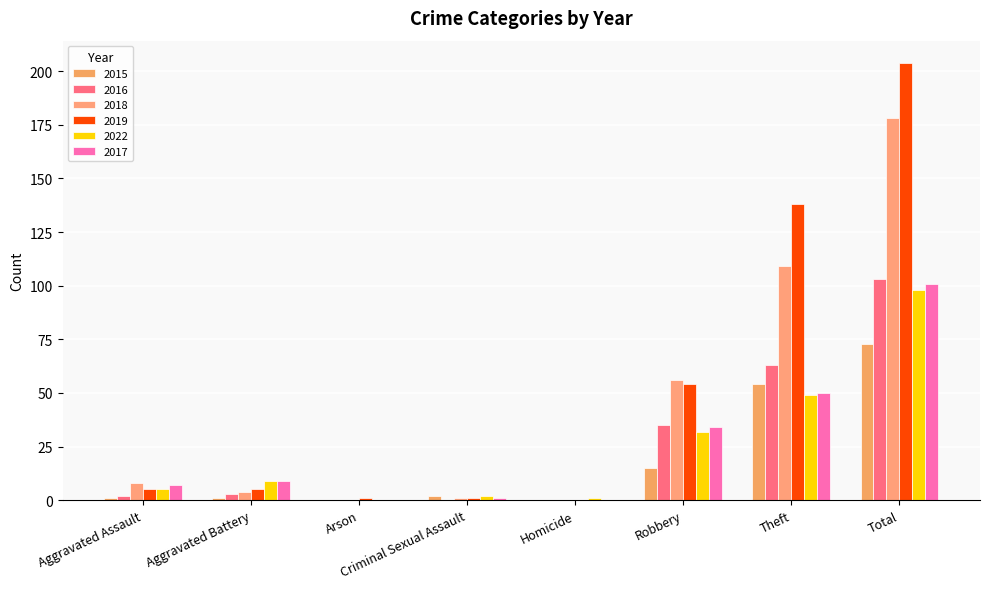

Reading left to right, transcribe all the data shown in this chart.

2015: 1	1	0	2	0	15	54	73
2016: 2	3	0	0	0	35	63	103
2018: 8	4	0	1	0	56	109	178
2019: 5	5	1	1	0	54	138	204
2022: 5	9	0	2	1	32	49	98
2017: 7	9	0	1	0	34	50	101